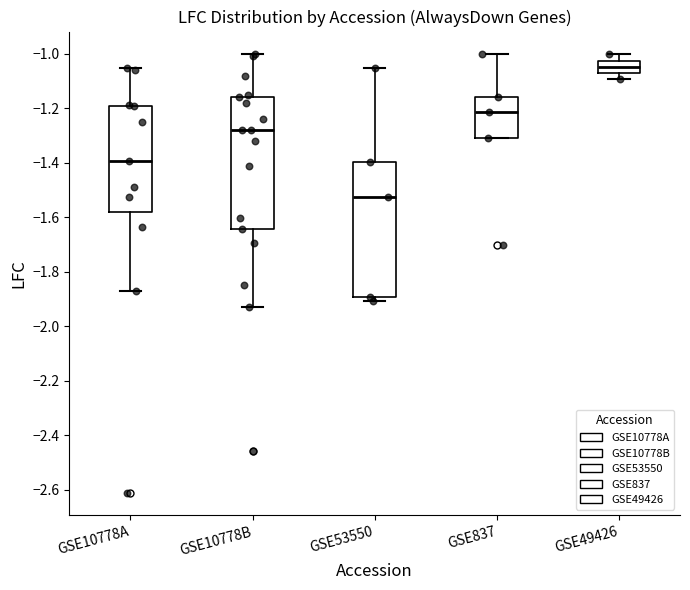

Which box's median line is the lowest?

GSE53550